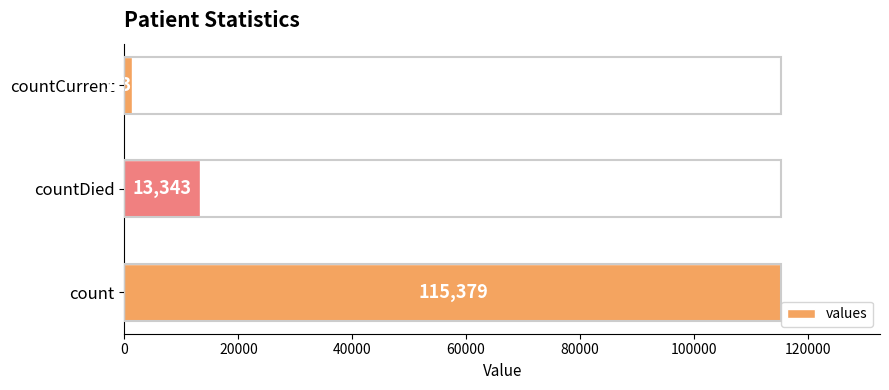

Count the number of categories in the chart.

3